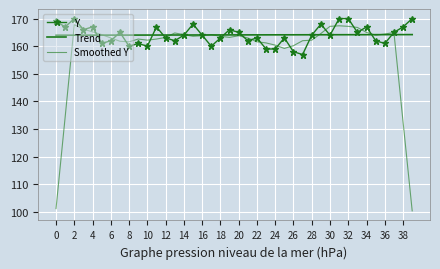

What is the maximum value shown in the chart?

170.0